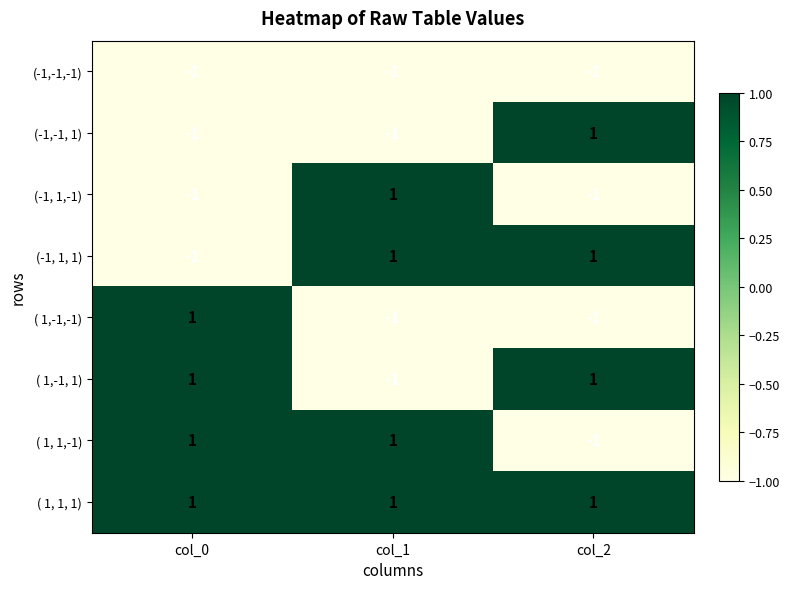

Reading right to left, extract all data points from this chart.

(-1,-1,-1): col_2=-1	col_1=-1	col_0=-1
(-1,-1, 1): col_2=1	col_1=-1	col_0=-1
(-1, 1,-1): col_2=-1	col_1=1	col_0=-1
(-1, 1, 1): col_2=1	col_1=1	col_0=-1
( 1,-1,-1): col_2=-1	col_1=-1	col_0=1
( 1,-1, 1): col_2=1	col_1=-1	col_0=1
( 1, 1,-1): col_2=-1	col_1=1	col_0=1
( 1, 1, 1): col_2=1	col_1=1	col_0=1